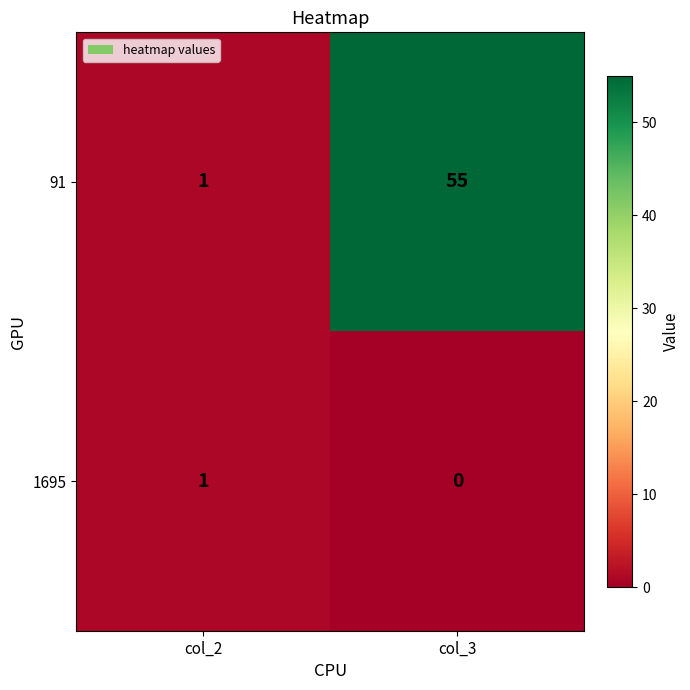

List the series in order of their peak value, lowest first.

1695, 91